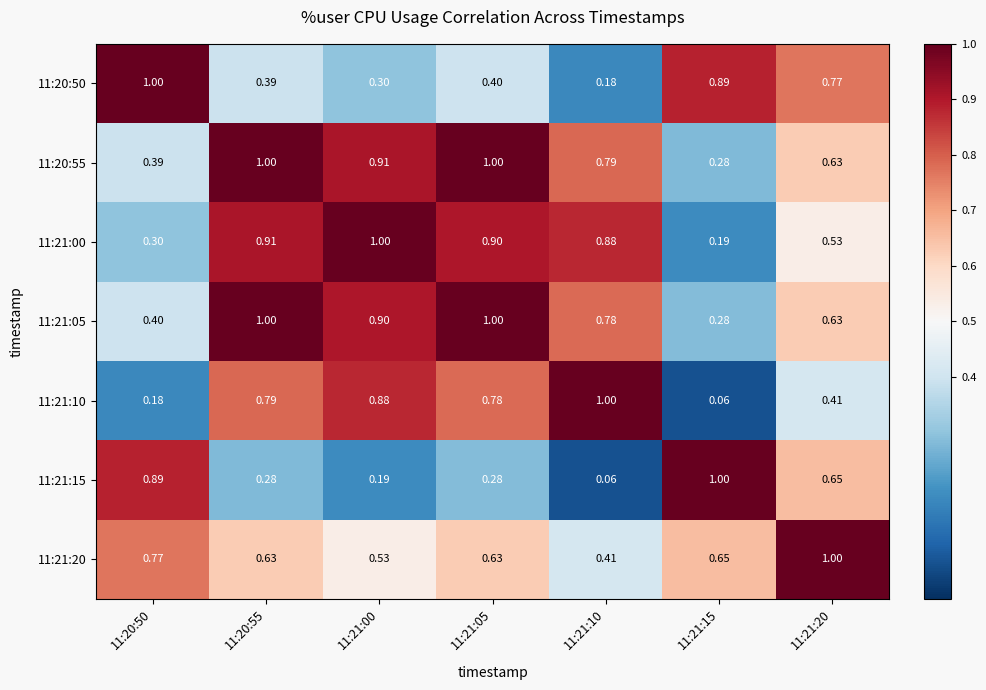

At which category is the sum across all series the highest?

11:20:55